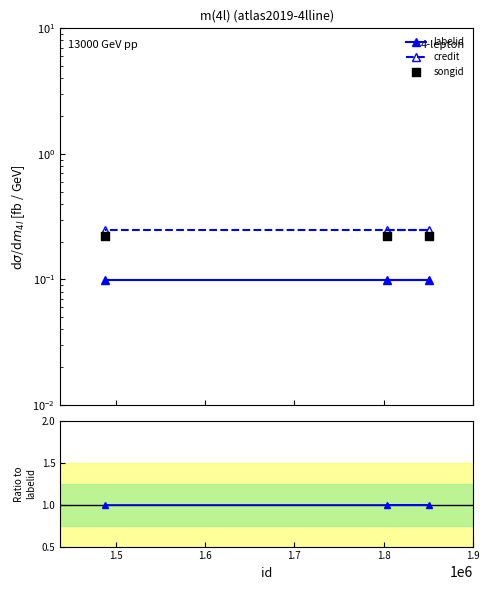

Which series reaches the maximum Y coordinate?

credit